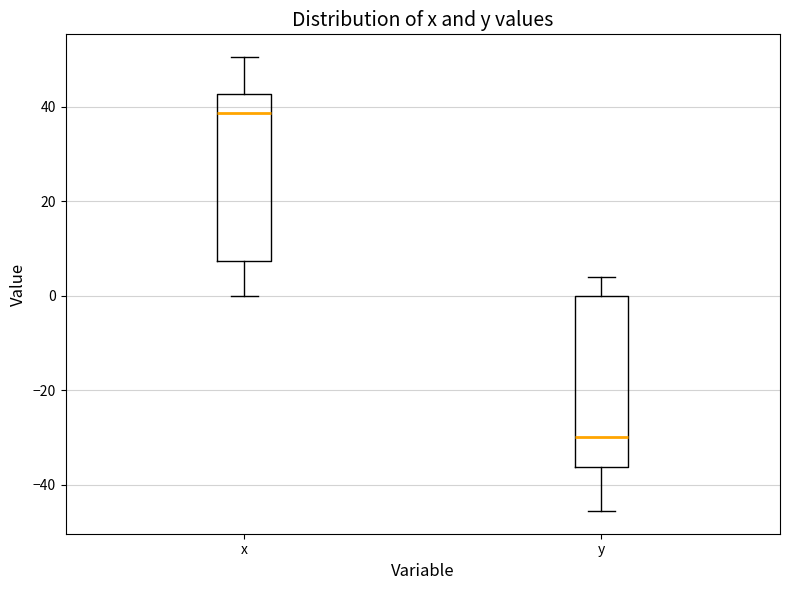

Reading left to right, transcribe this box plot: for each box, give where its median line is, the range the box spans, and where its two whiskers end, as read against the y-axis. The values are not printed on the chart, so give them approximately, as read against the axis.

x: median 38, box 8 to 42, whiskers 0 to 50
y: median -30, box -36 to 0, whiskers -46 to 4